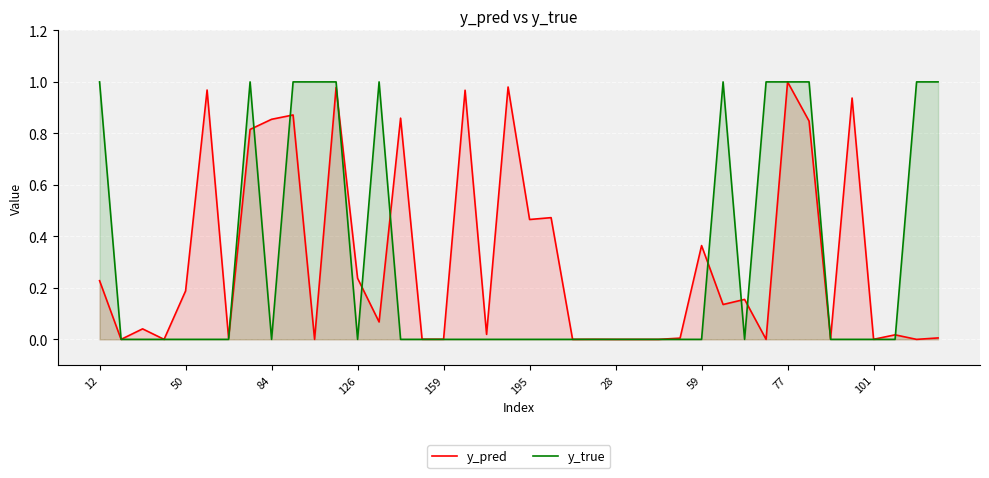

True or false: y_pred has a value of 0.1 at 12.

False